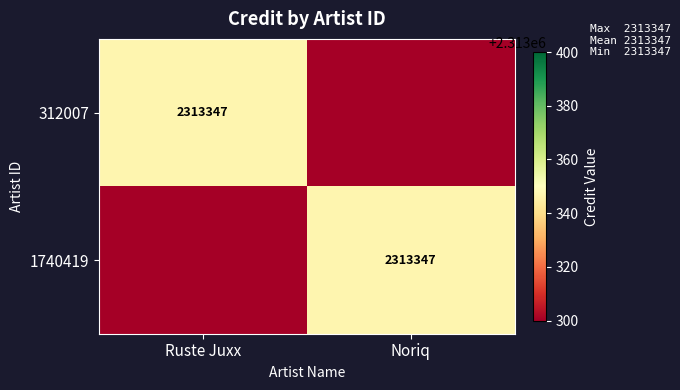

True or false: 1740419 has a value of 2313347 at Noriq.

True